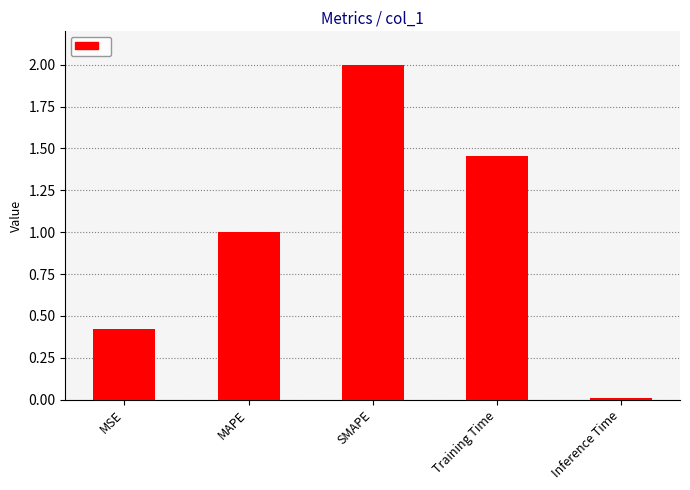

True or false: the data shows 0.4 at MSE.

True